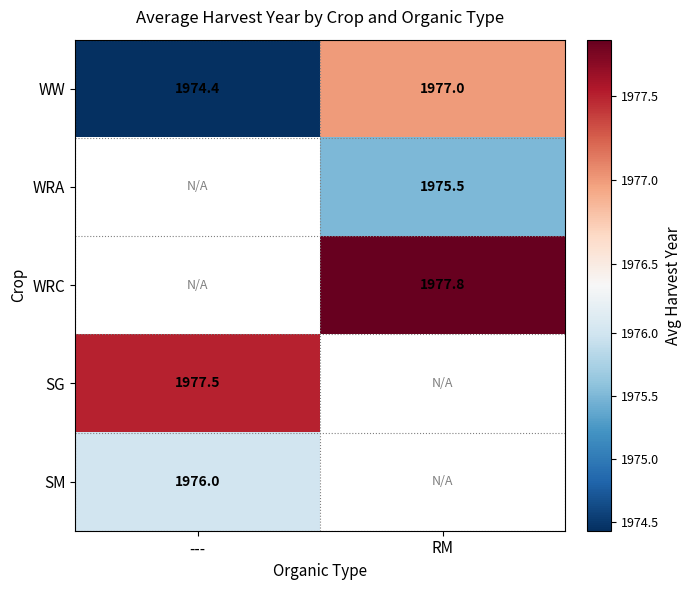

Where is WW nearest to the value 1975?

---